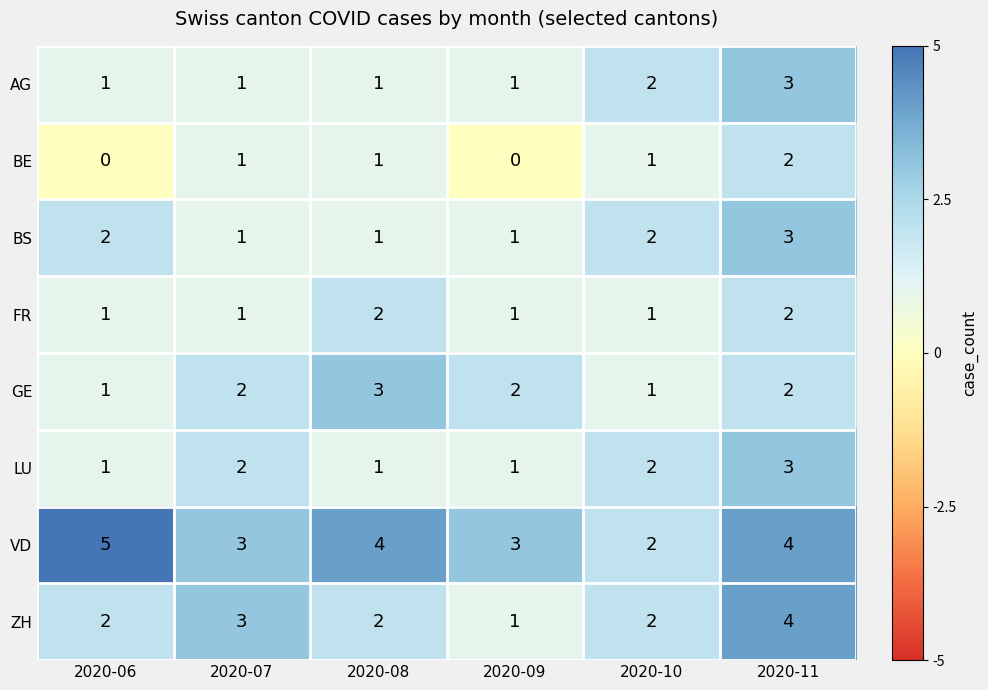

How many data points in GE are less than 2?

2